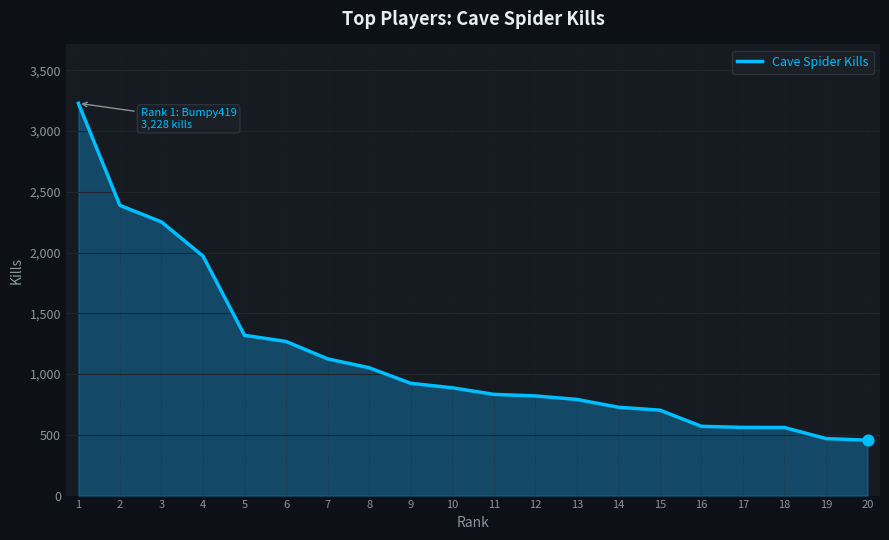

Approximately how many times larger is the value at 1 compared to 9?

3.5